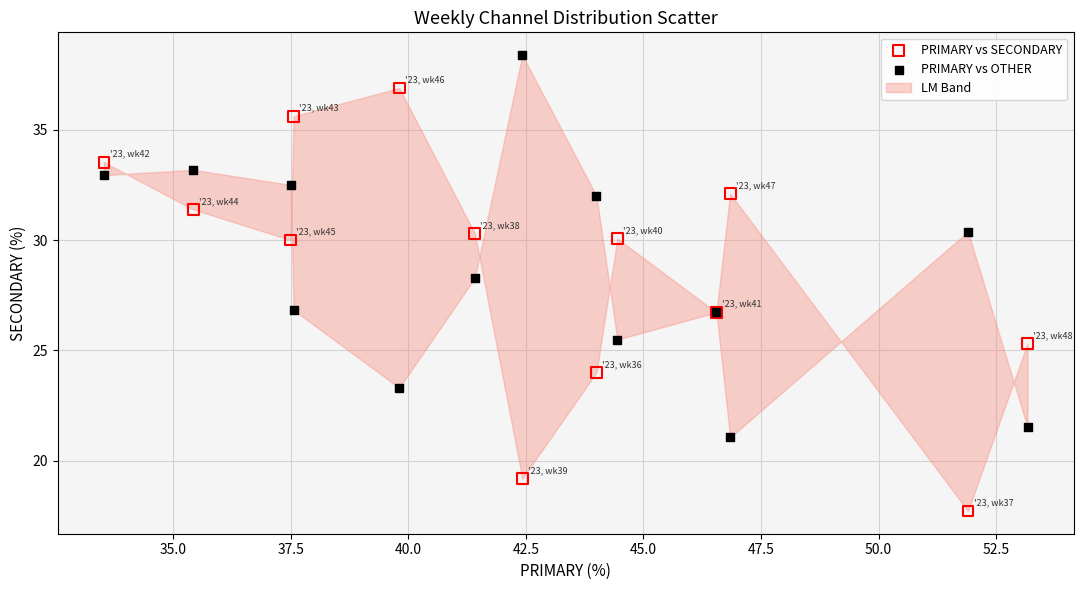

Which series has the largest Y range (max minus min)?

PRIMARY vs SECONDARY